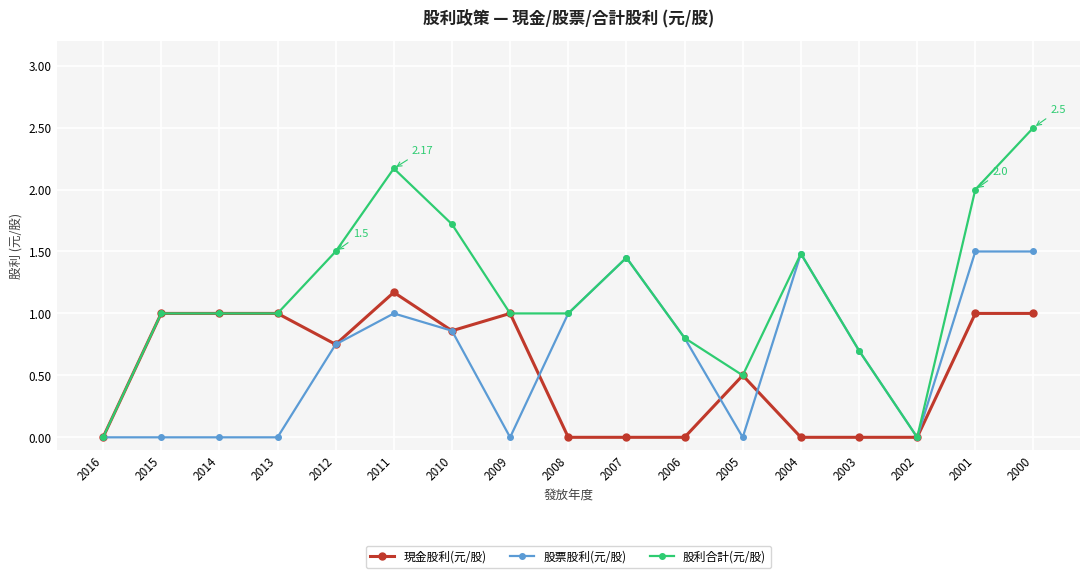

Which series has the largest total across all categories?

股利合計(元/股)